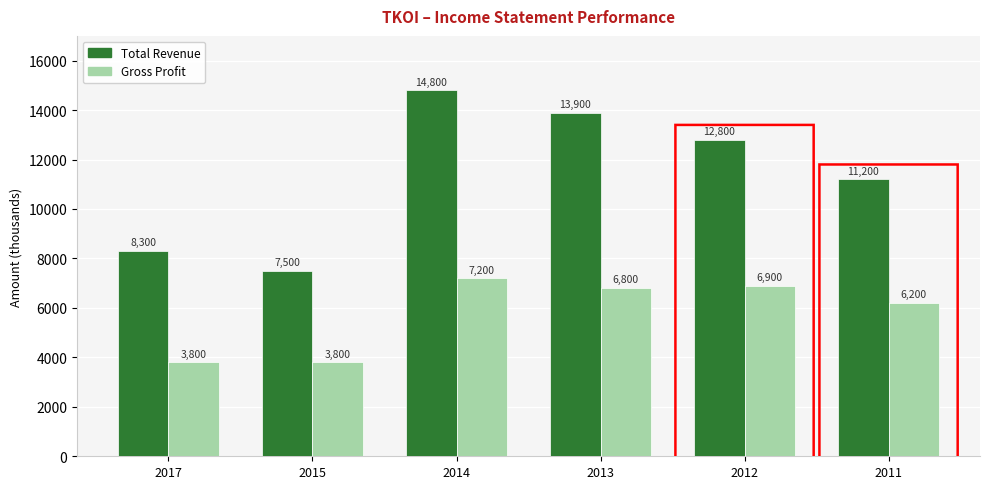

Read the Gross Profit value at 2015, to the nearest 100.

3800